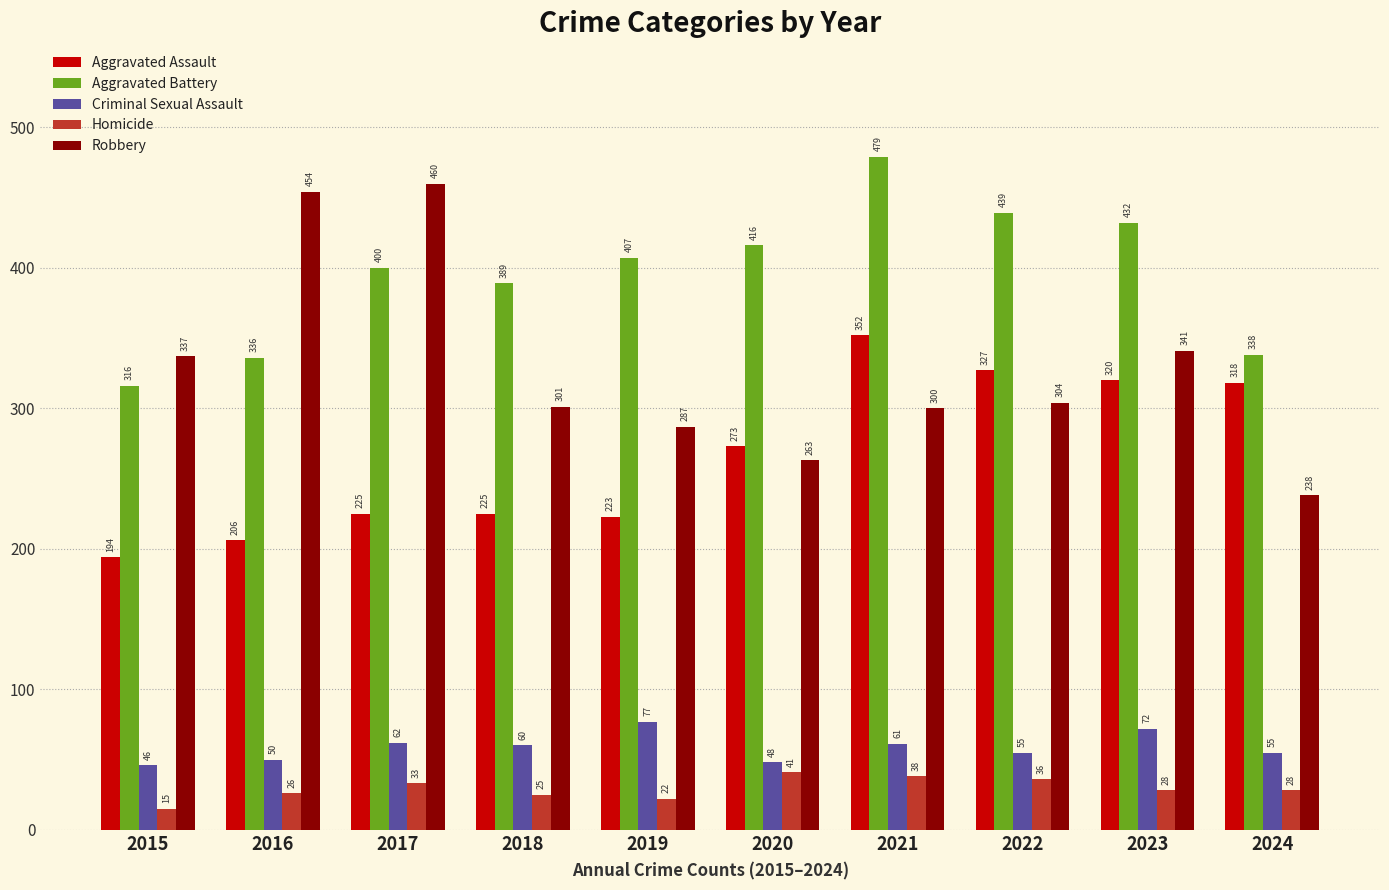

The Robbery series shows 460 at 2017. True or false?

True